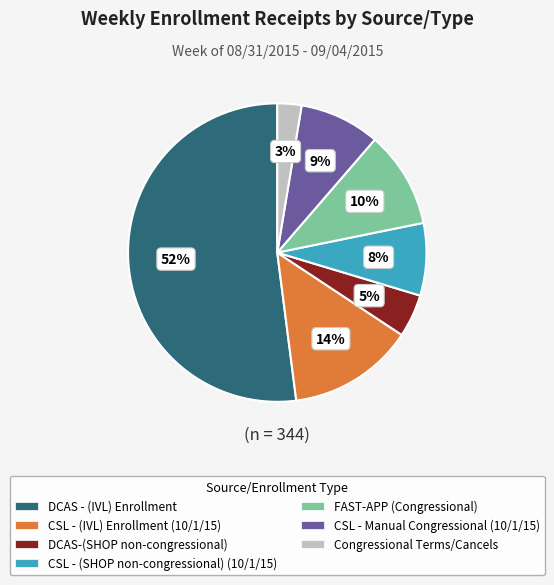

What percentage is the CSL - (IVL) Enrollment (10/1/15) slice, to the nearest percent?

14%